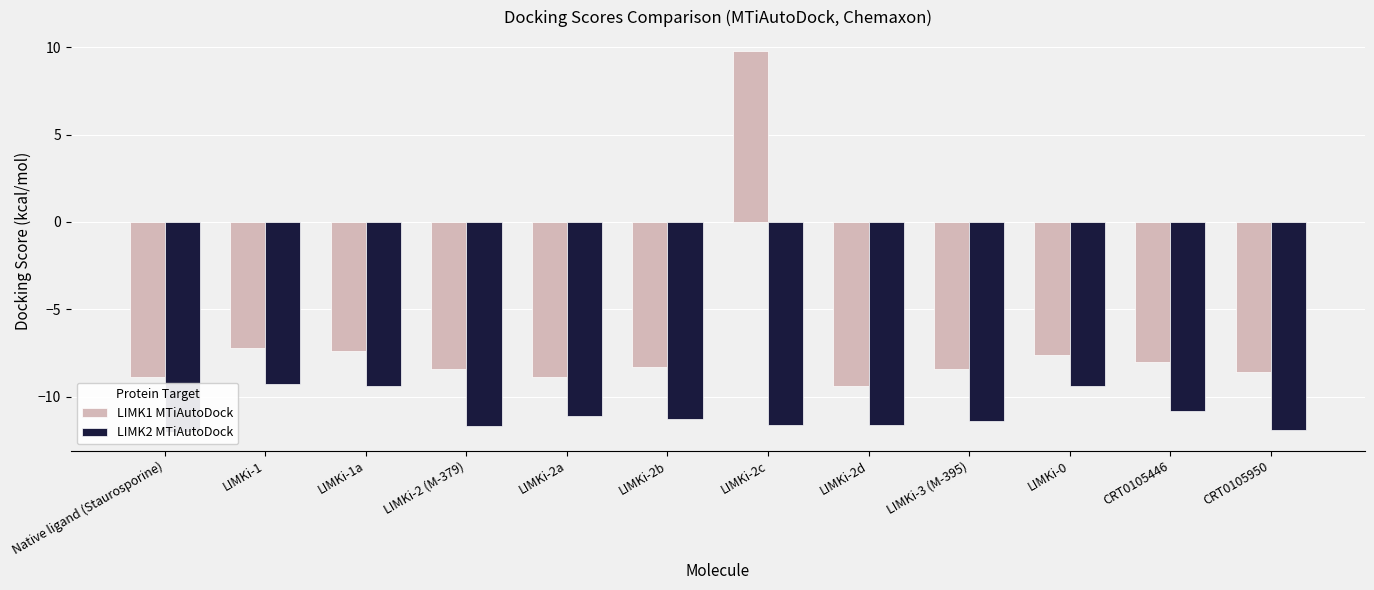

What is the value of the LIMK1 MTiAutoDock bar at the 3rd from the left?

-7.4